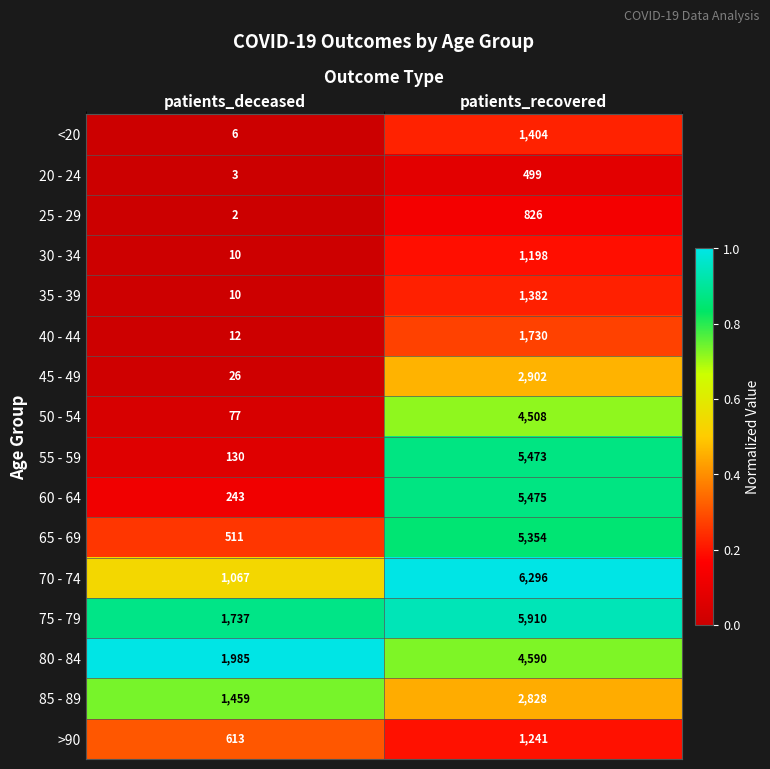

What is the sum of all 85 - 89 values?

4287